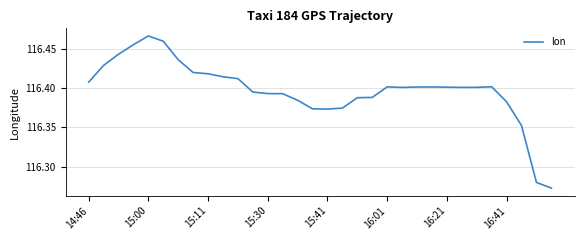

Does the chart display data point markers on the line(s)?

No